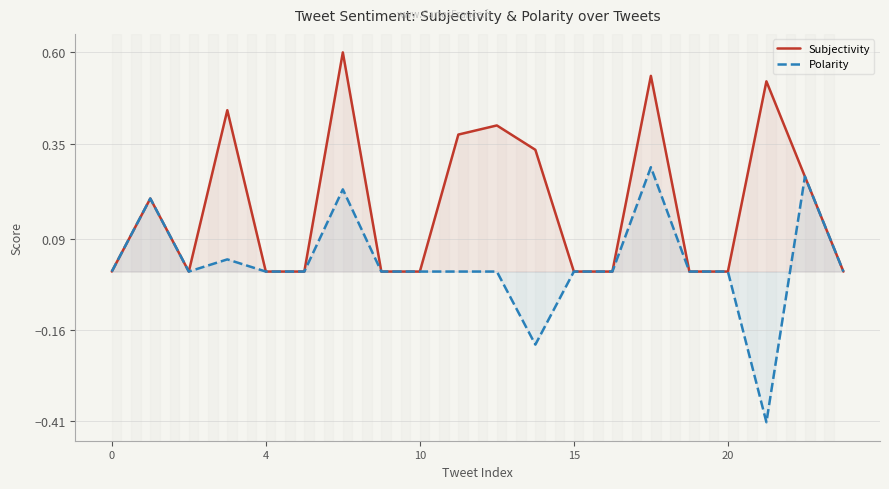

How many values in Polarity are above zero?

5